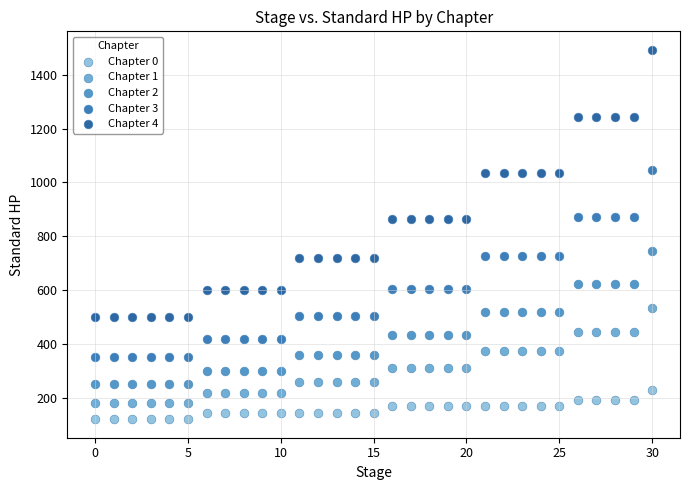

Which series contains the highest Y value?

Chapter 4